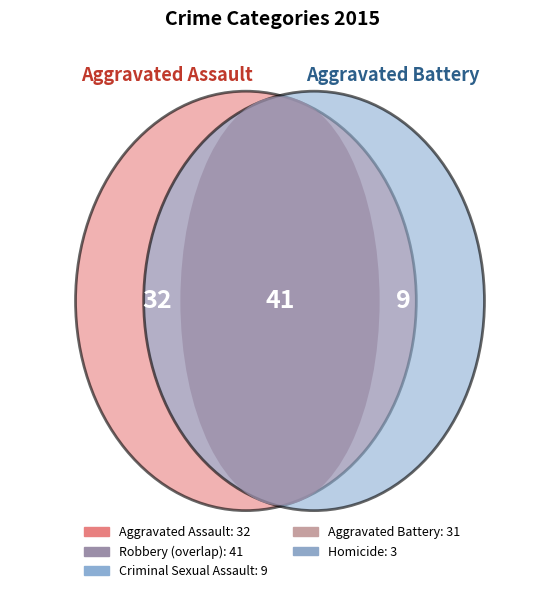

How many slices are in this pie chart?

5